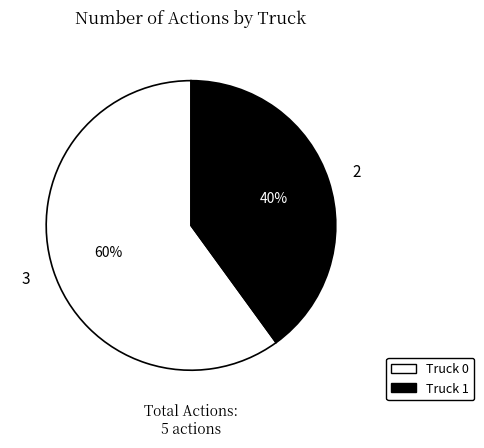

How many segments does this pie chart have?

2